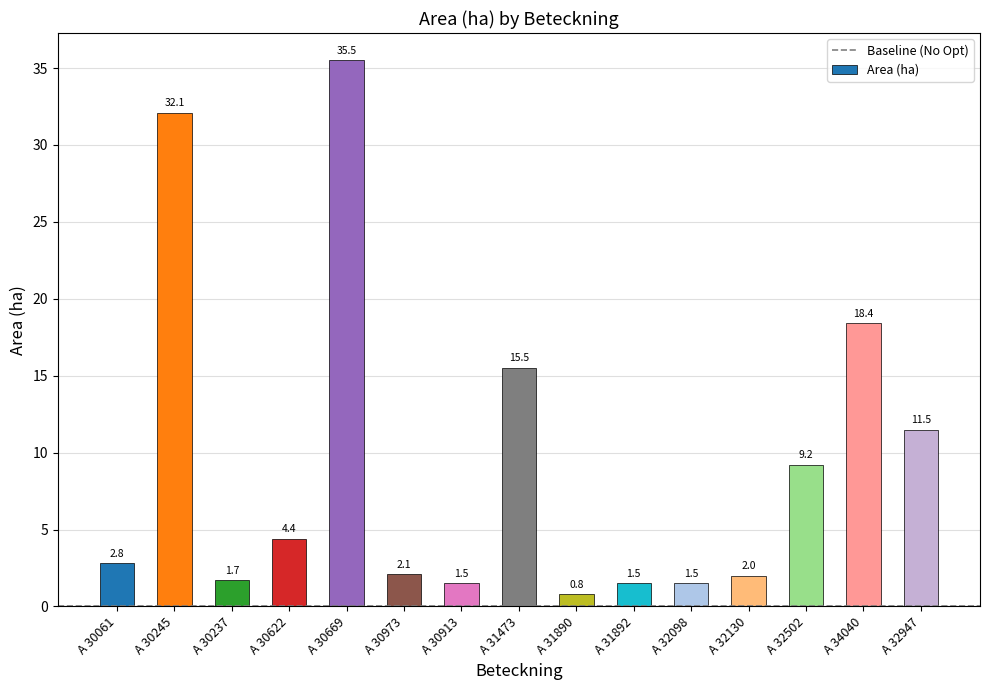

What is the sum of the values at A 34040 and A 30622?

22.8